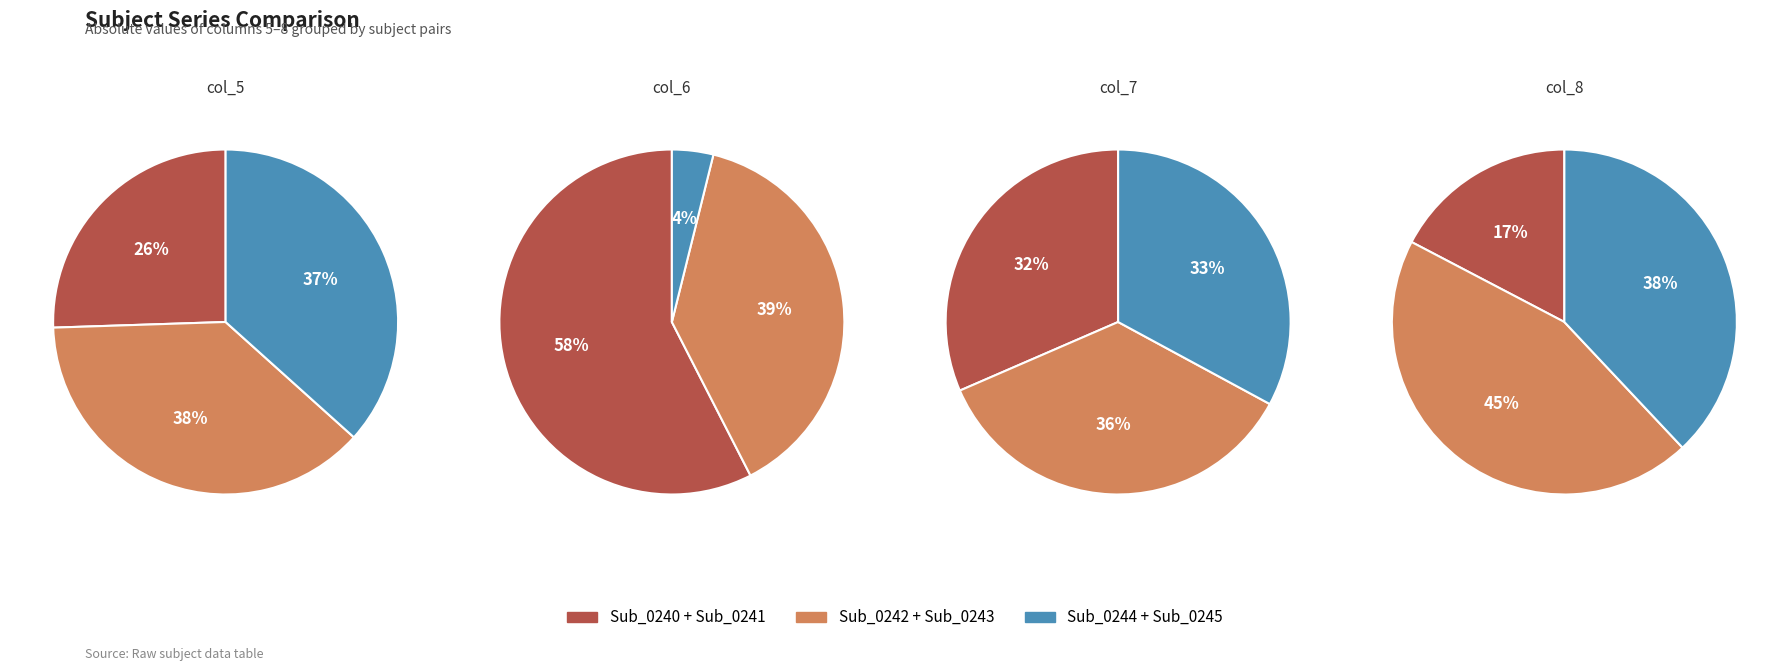

Is the sum of Sub_0243 and Sub_0245 greater than half?

Yes